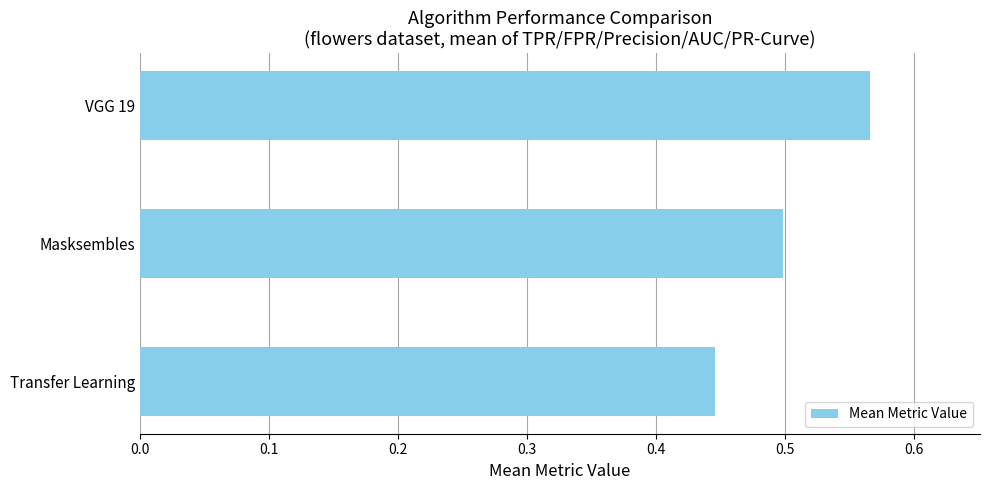

What is the sum of all values?

1.5